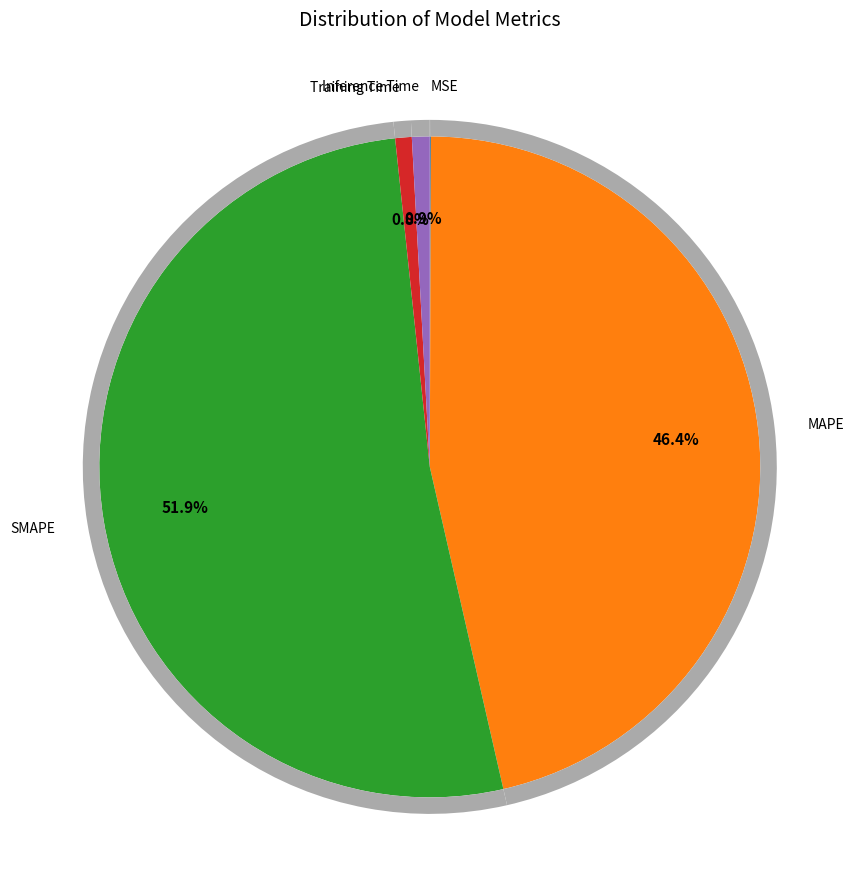

How many slices are in this pie chart?

5